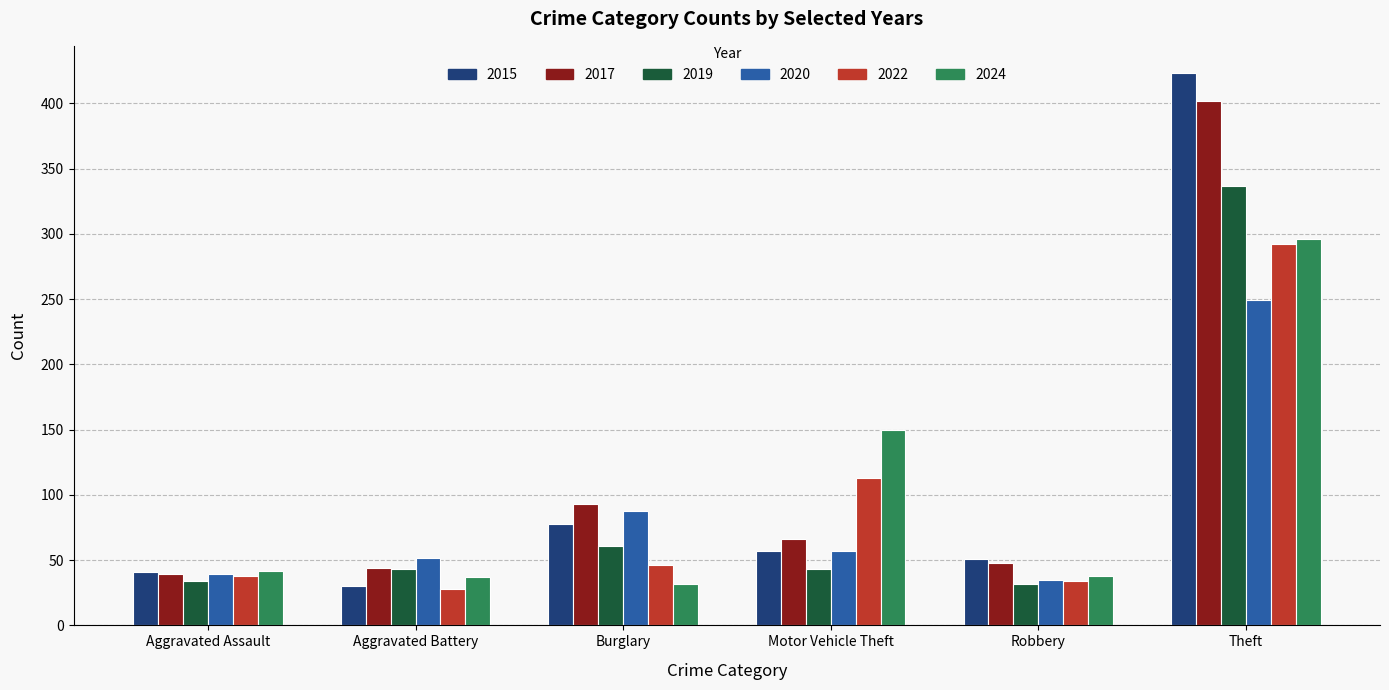

At which label is 2017 closest to 220?

Burglary